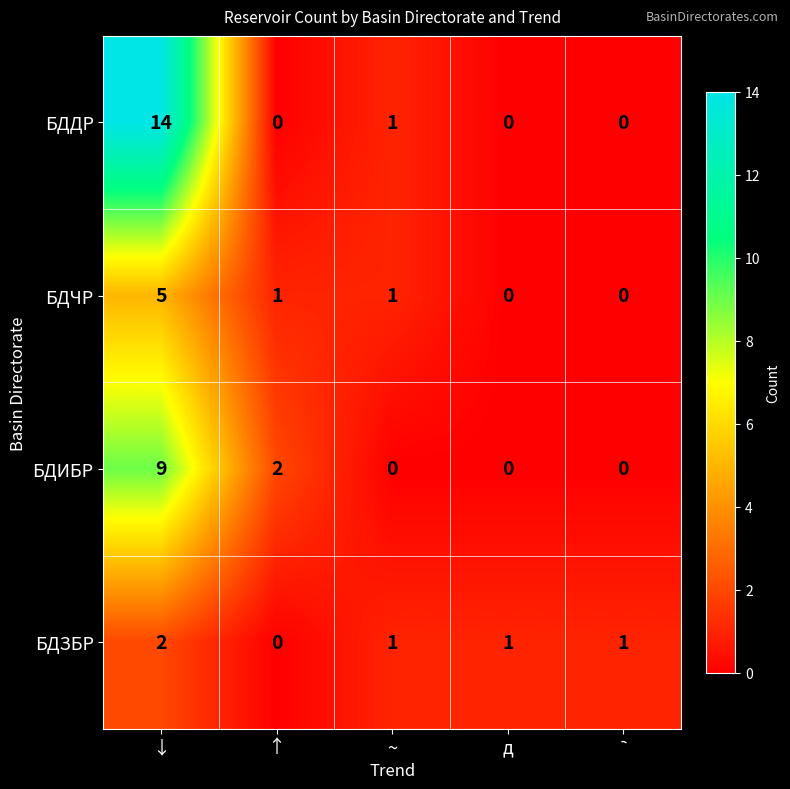

The value of БДИБР at ↑ is 2. True or false?

True